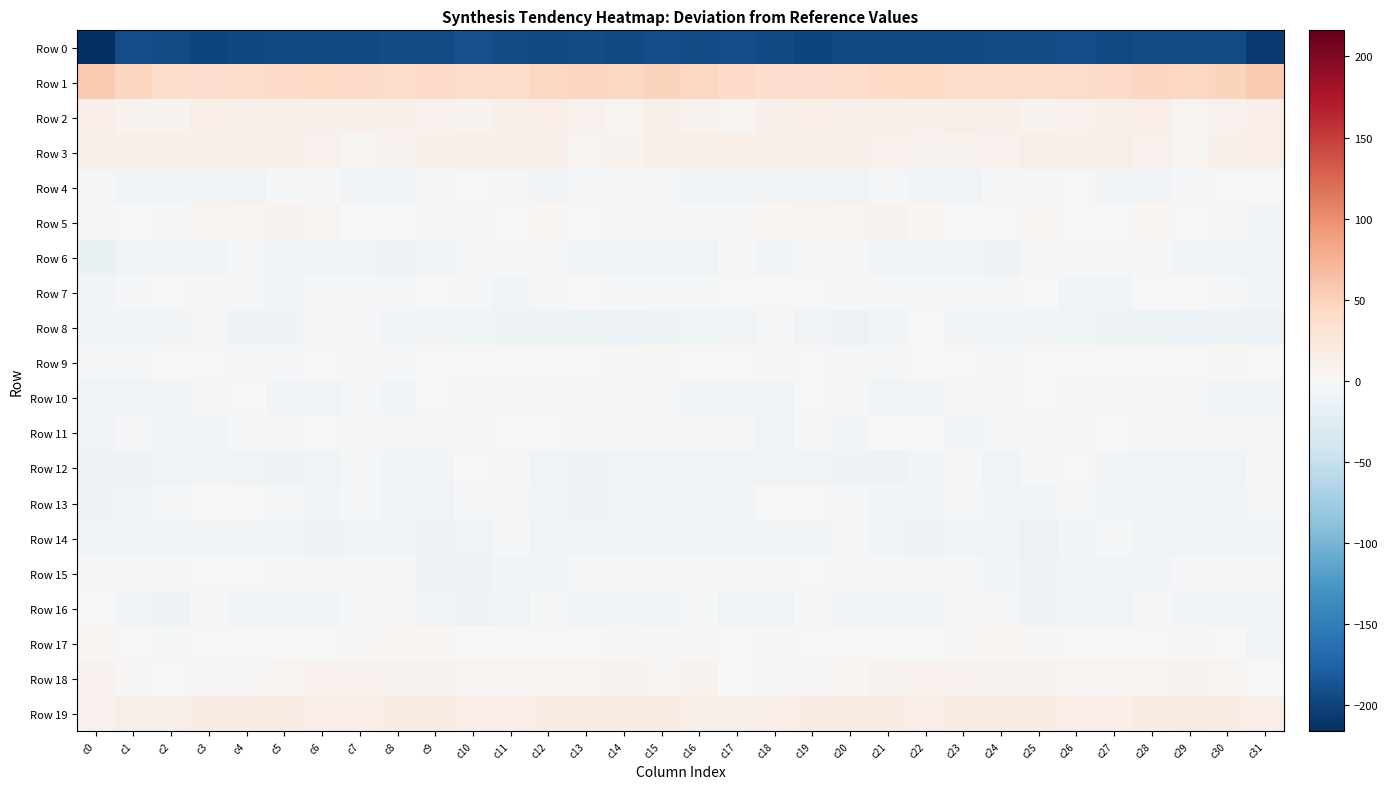

Between c9 and c6, which is larger?

c9